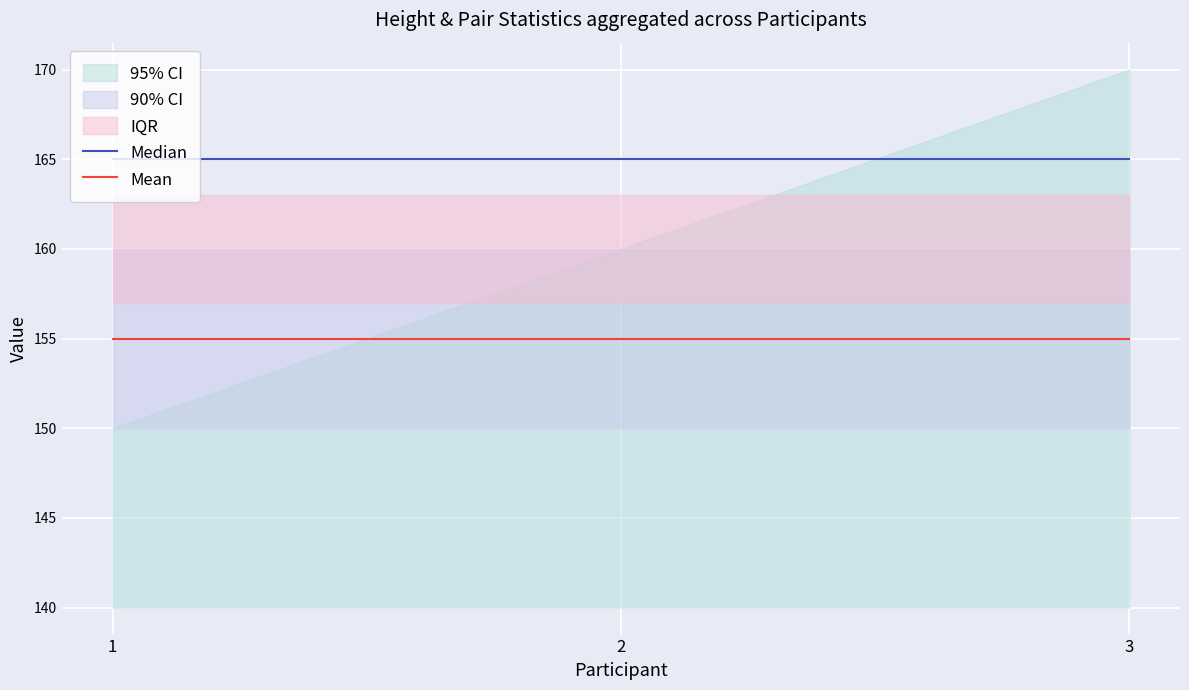

At which label does Median reach its minimum?

1